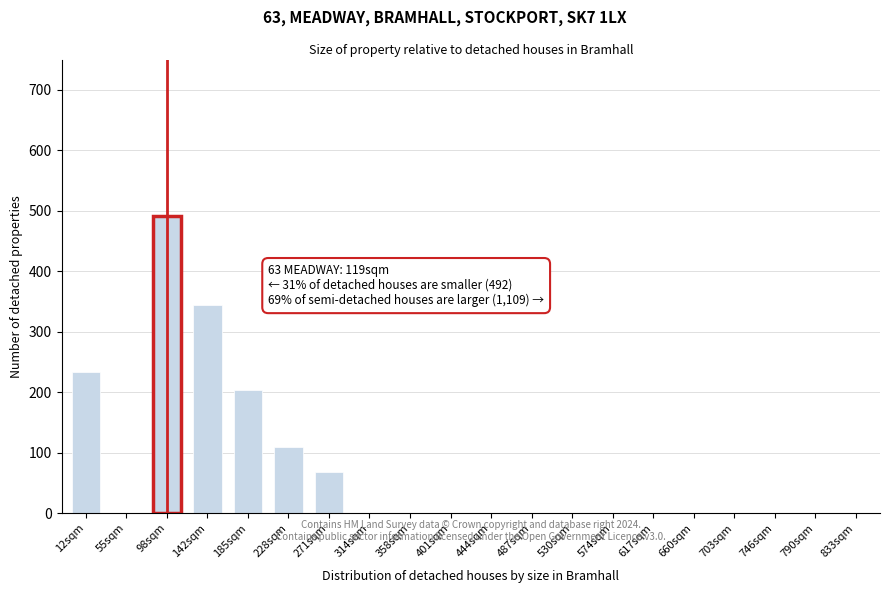

Reading left to right, list all the values displayed in this chart.

12sqm=234	55sqm=0	98sqm=492	142sqm=344	185sqm=203	228sqm=109	271sqm=68	314sqm=0	358sqm=0	401sqm=0	444sqm=0	487sqm=0	530sqm=0	574sqm=0	617sqm=0	660sqm=0	703sqm=0	746sqm=0	790sqm=0	833sqm=0